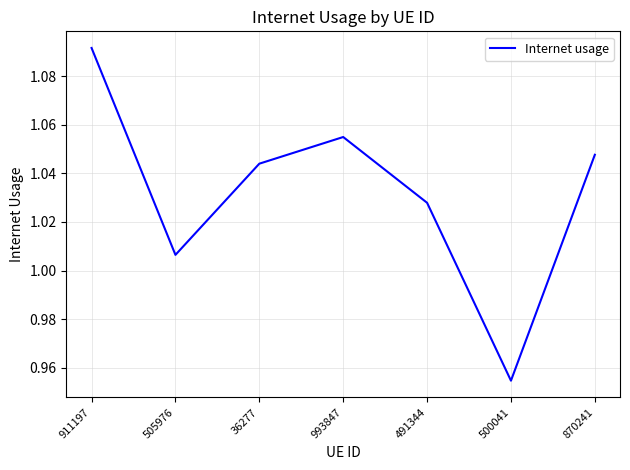

Which has a higher value, 500041 or 993847?

993847